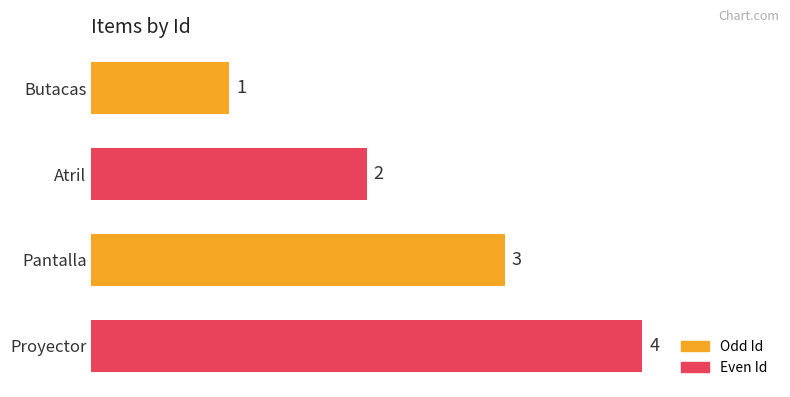

Are the bars horizontal?

Yes